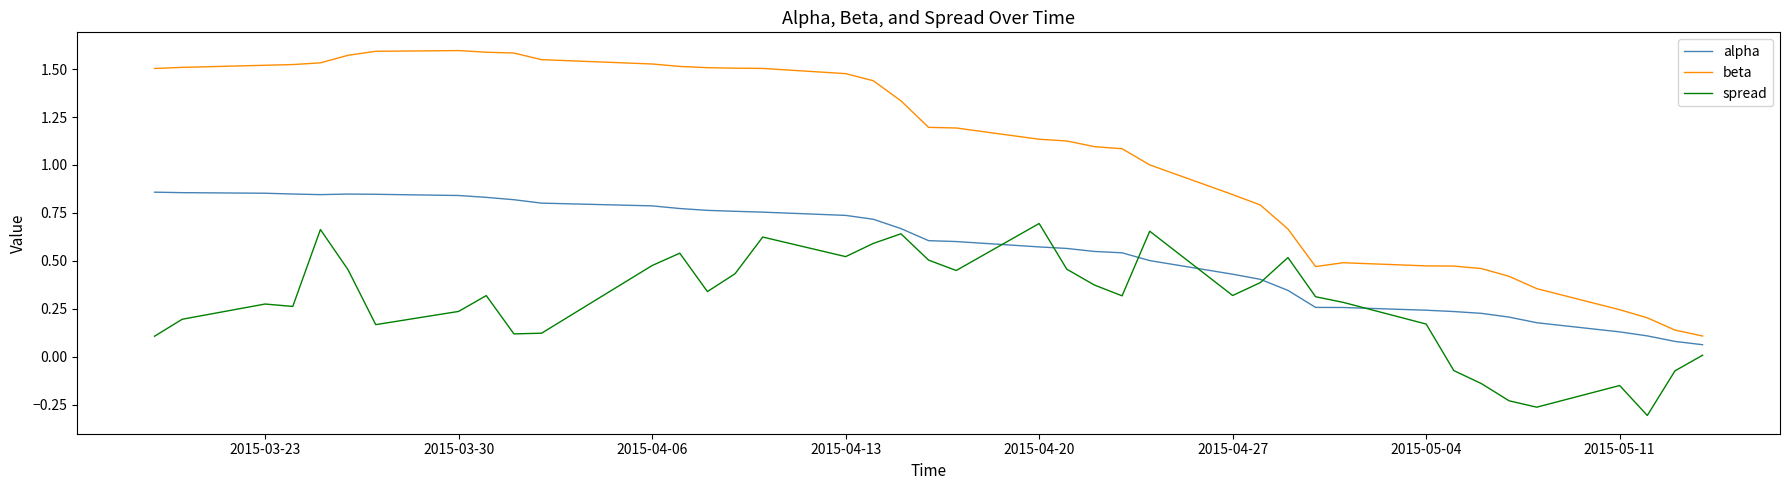

Does the chart display data point markers on the line(s)?

No